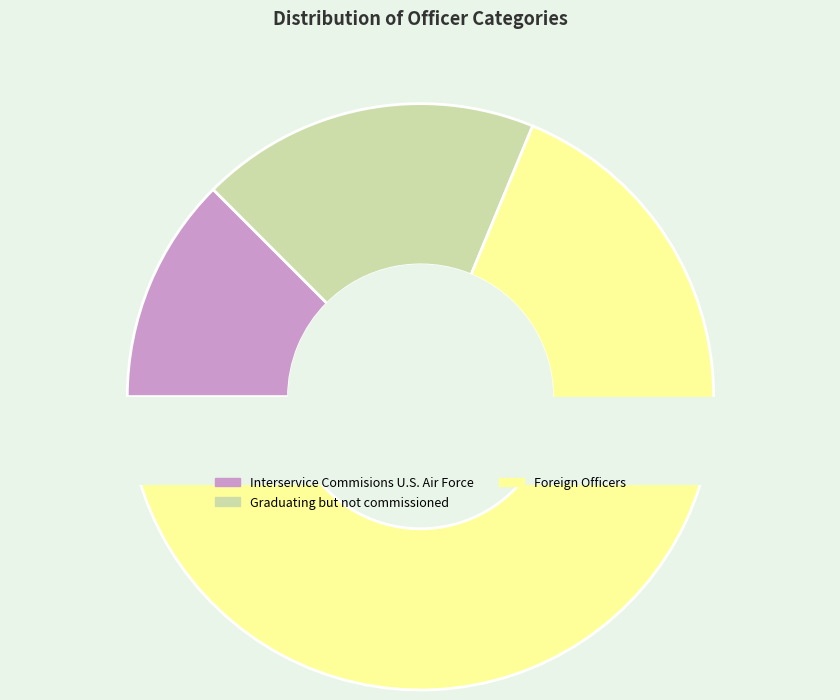

To the nearest percent, what is the difference between the Graduating but not commissioned and Foreign Officers slice percentages?

50%